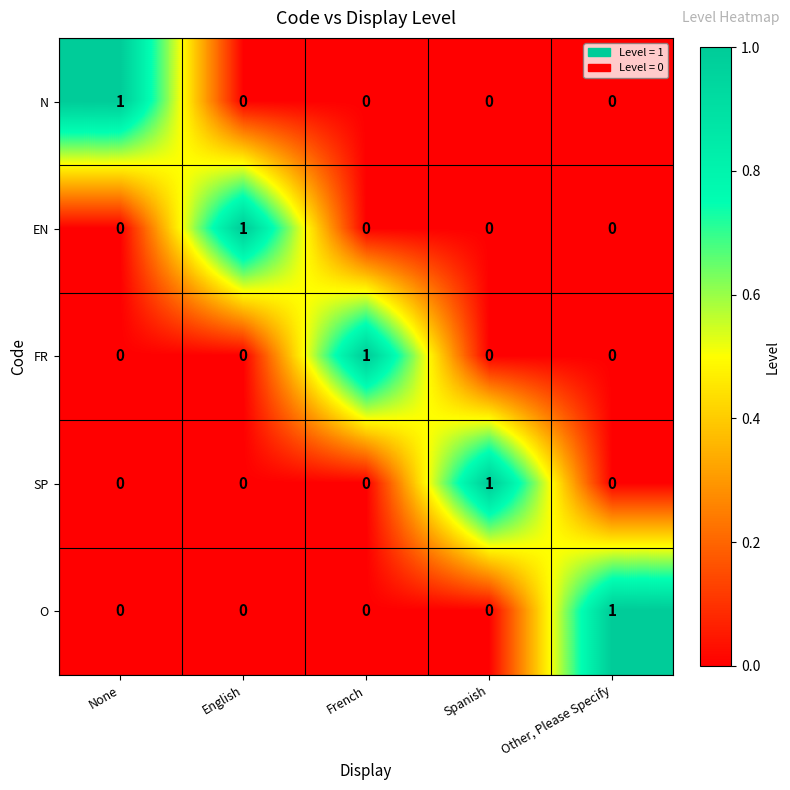

The EN series shows 0 at Spanish. True or false?

True